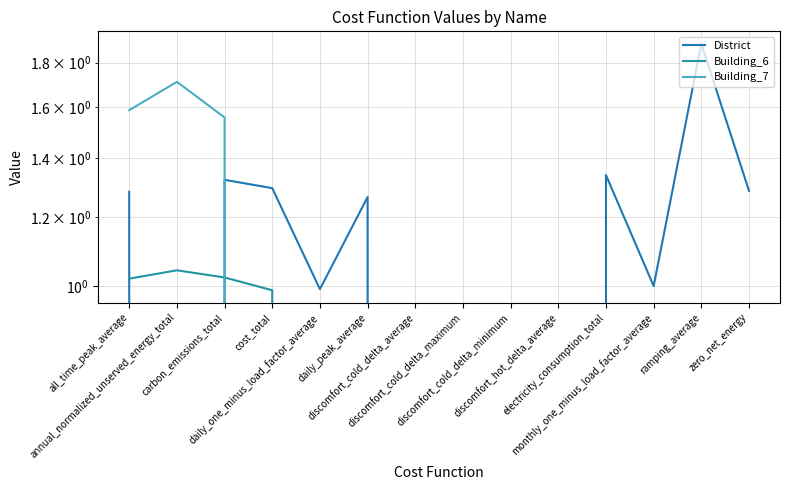

Does the chart have visible grid lines?

Yes